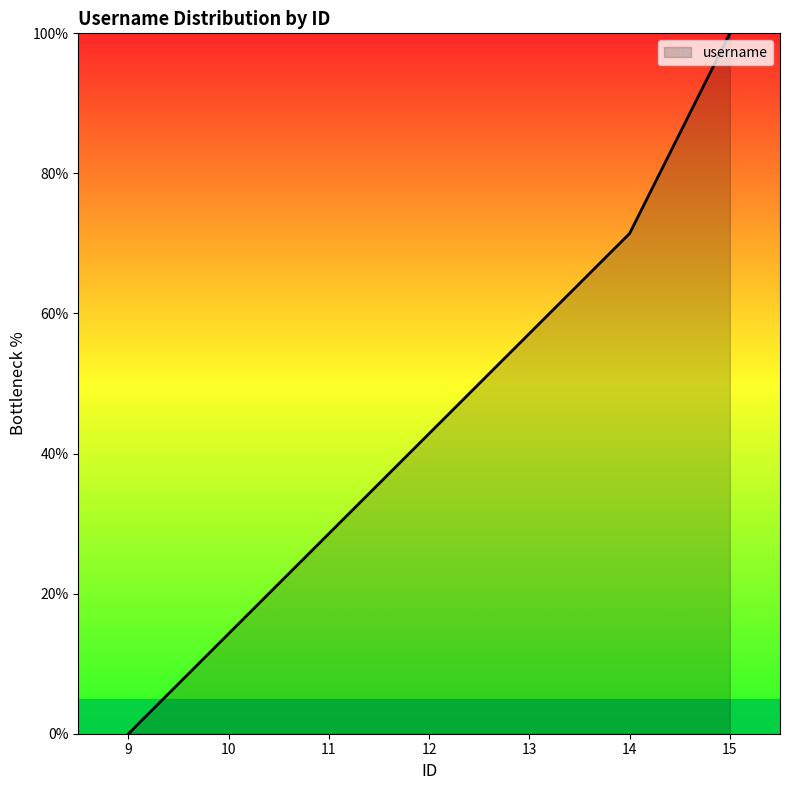

Is it true that the value at 11 is 28.6?

True